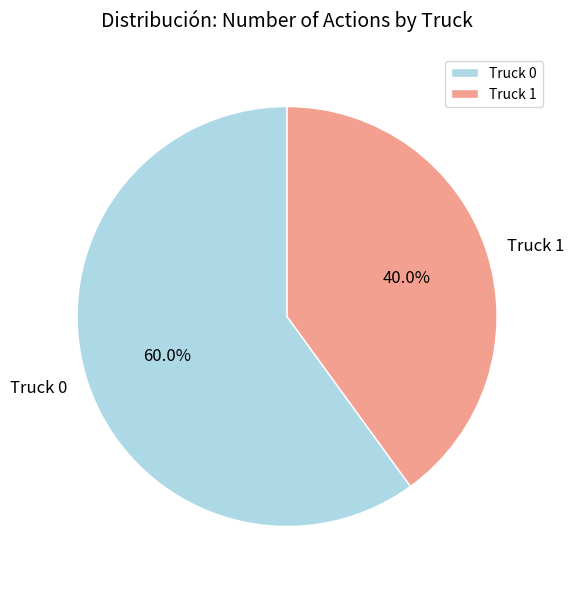

To the nearest percent, what portion does Truck 1 represent?

40%